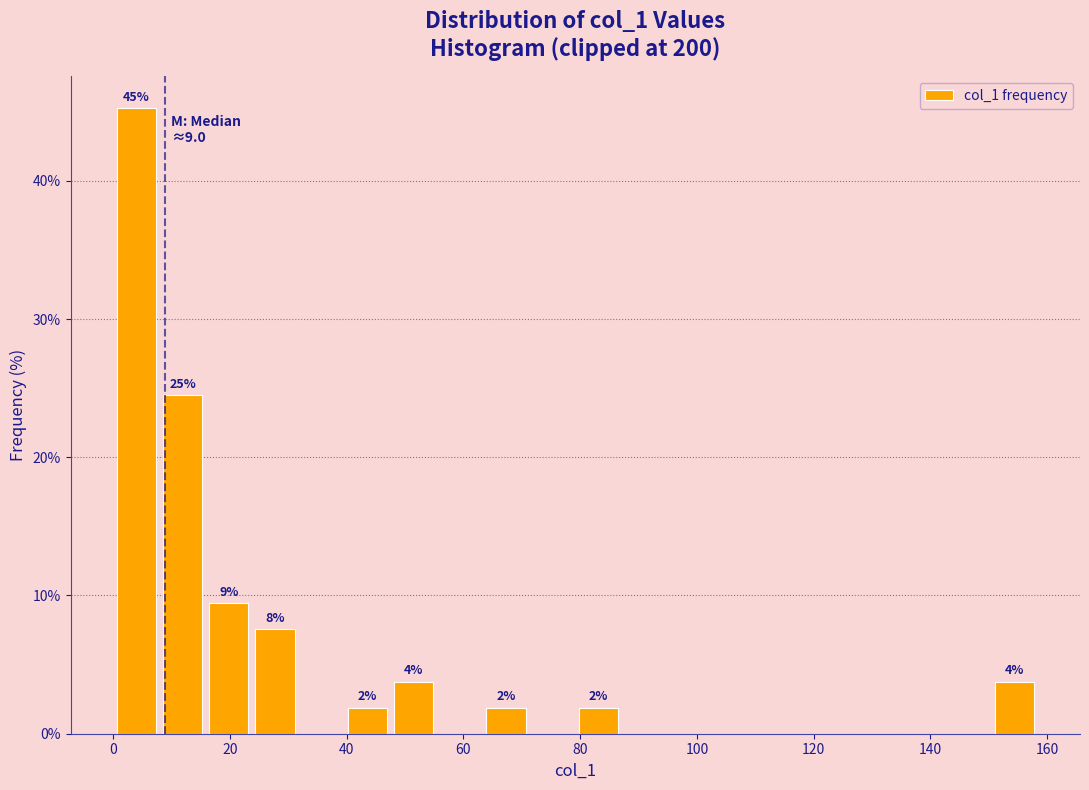

Around what value on the x-axis is the tallest bar? Give the approximate position of its centre, as read against the axis.

4